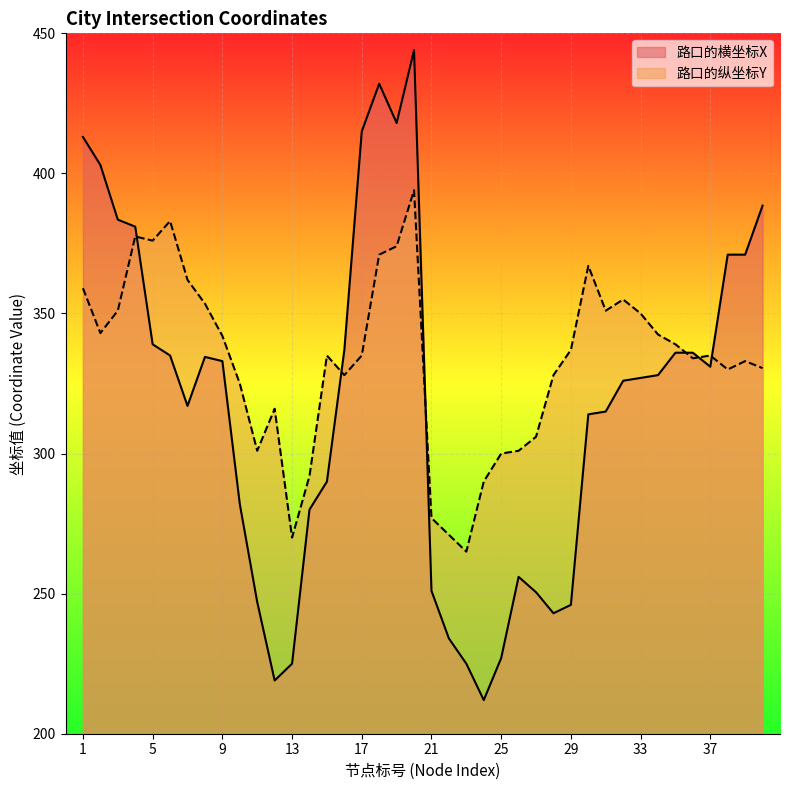

Which label corresponds to the largest value in the chart?

20